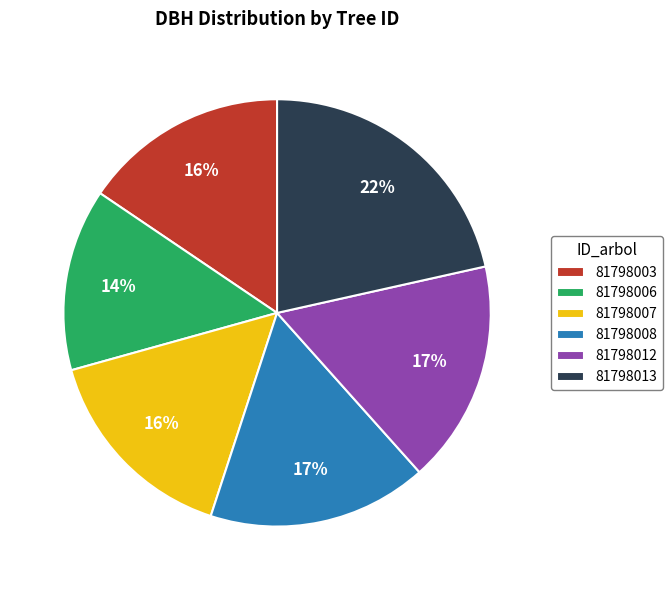

Which category has the smallest portion of the pie?

81798006